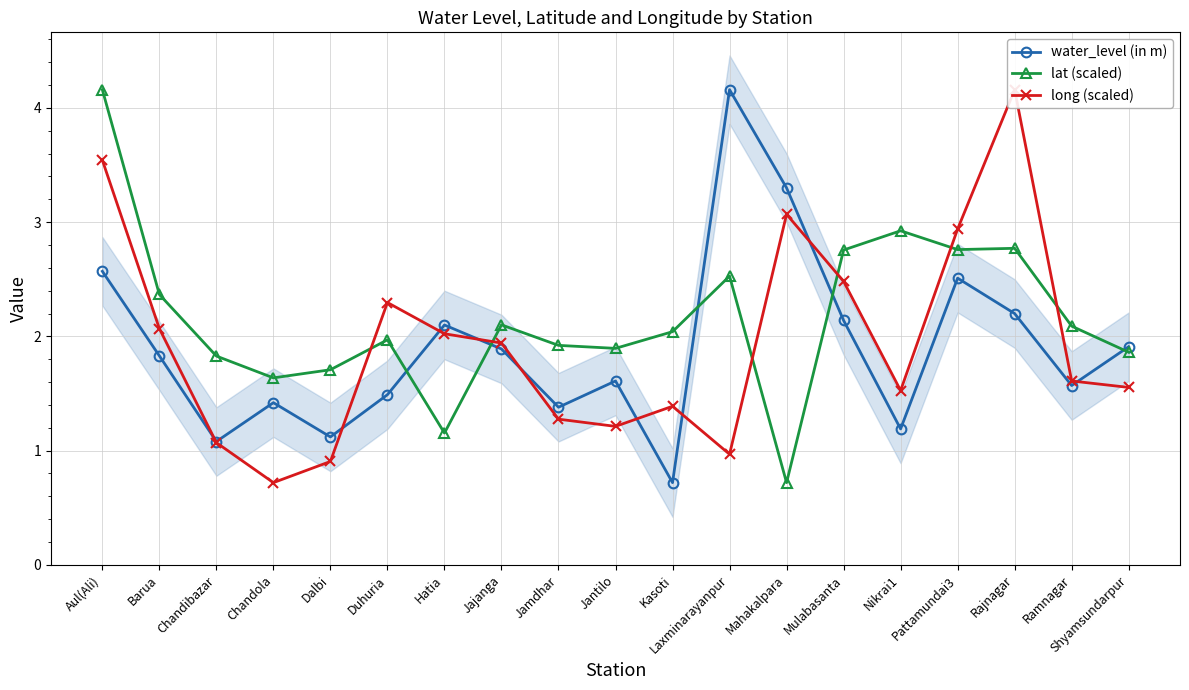

What is the total value across all series at Mahakalpara?

7.1